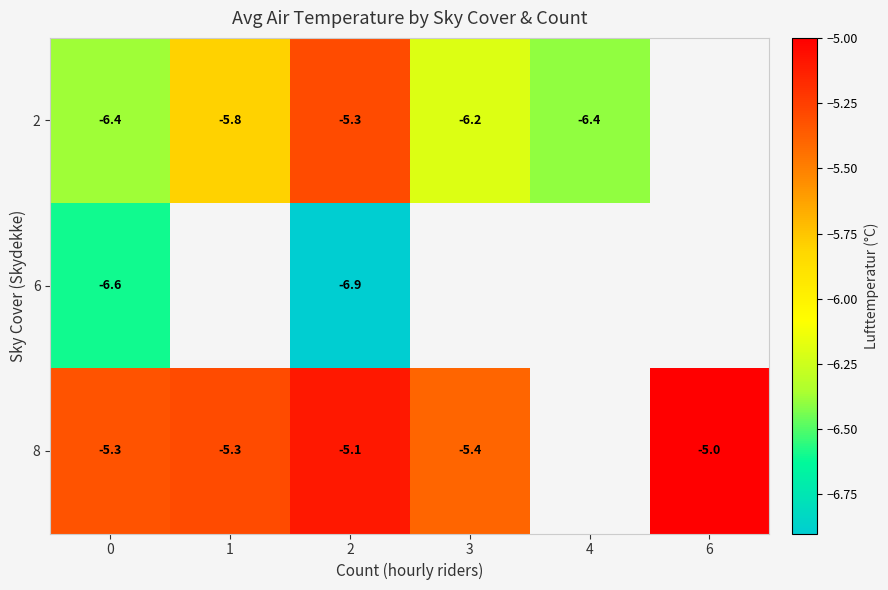

How many distinct data groups are displayed?

3